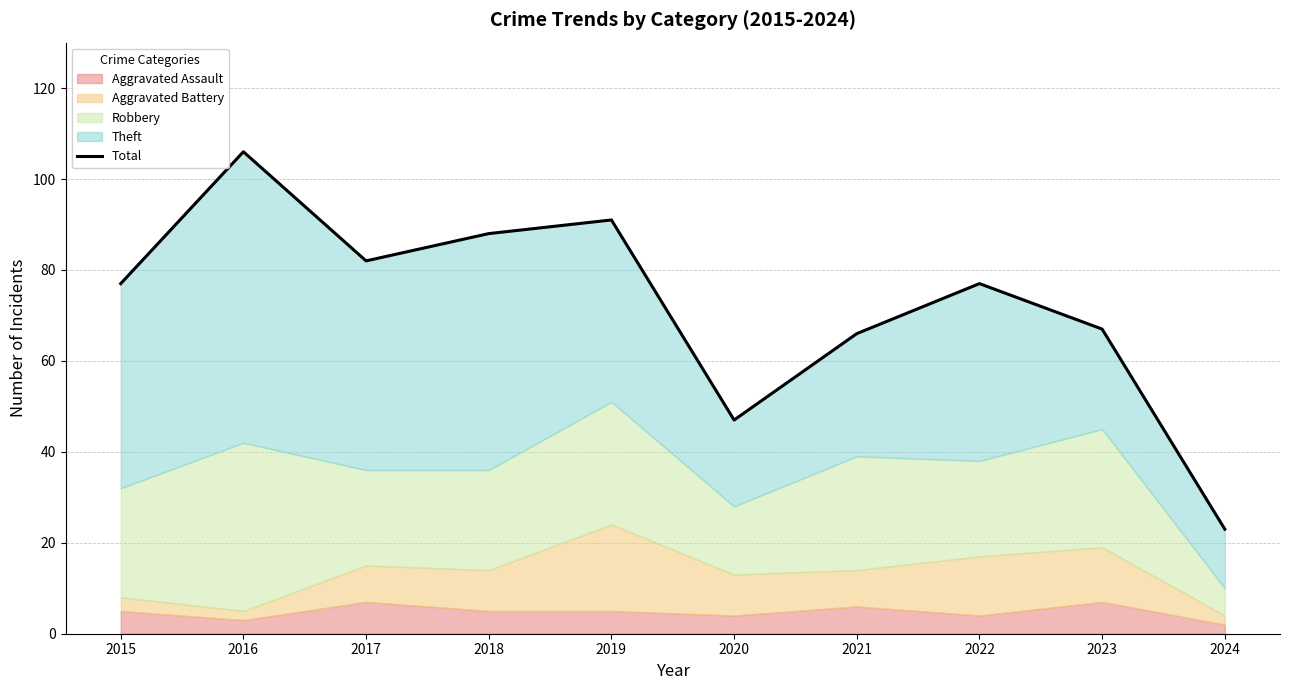

Does the chart have visible grid lines?

Yes